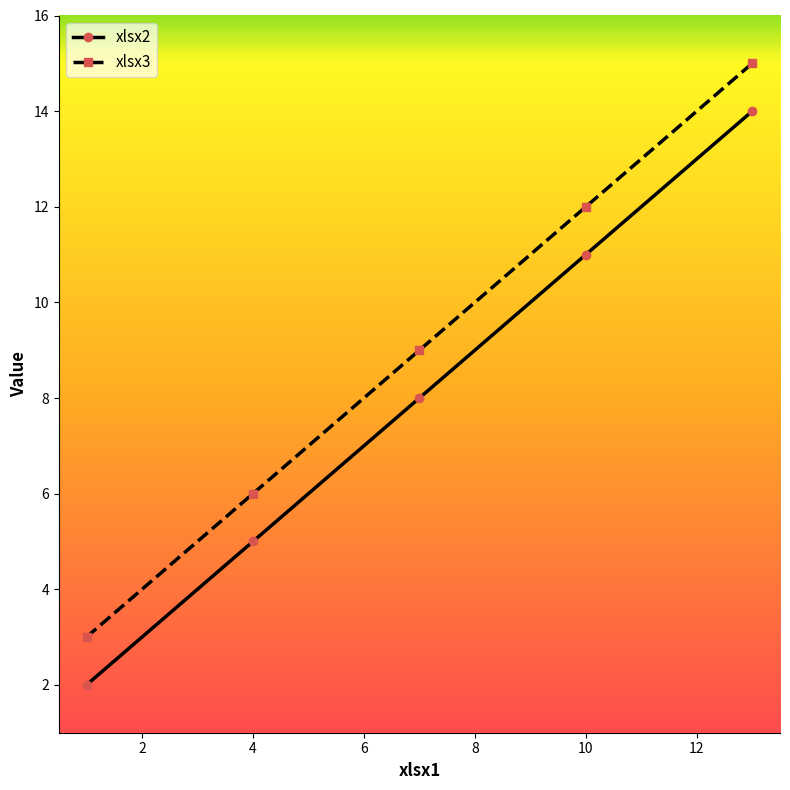

How many data points does each series have?

5